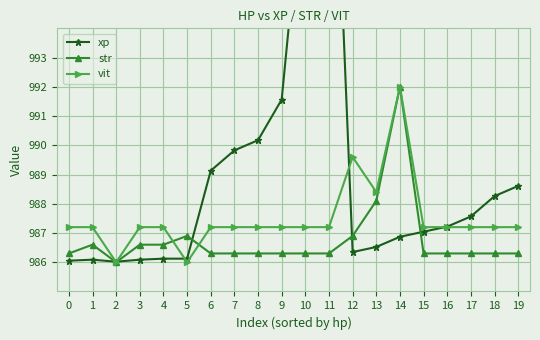

Count the number of data series in this chart.

3